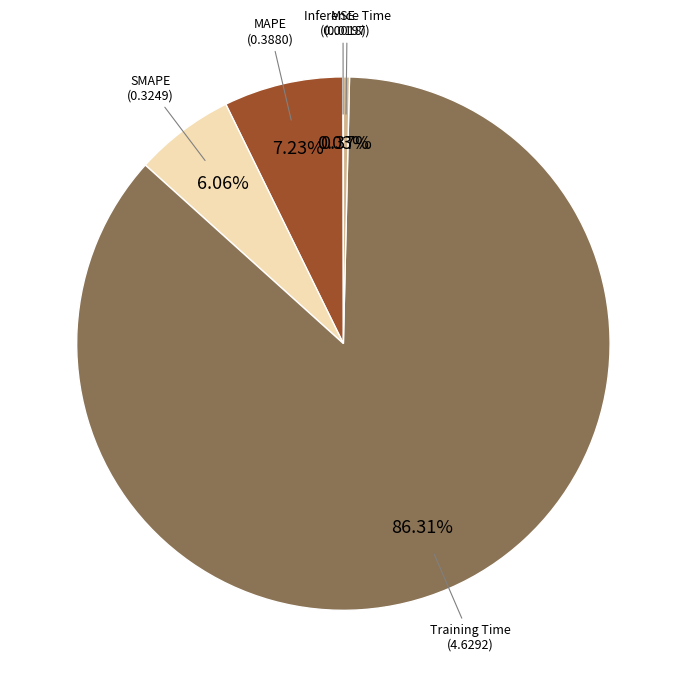

Does any single category account for the majority?

Yes